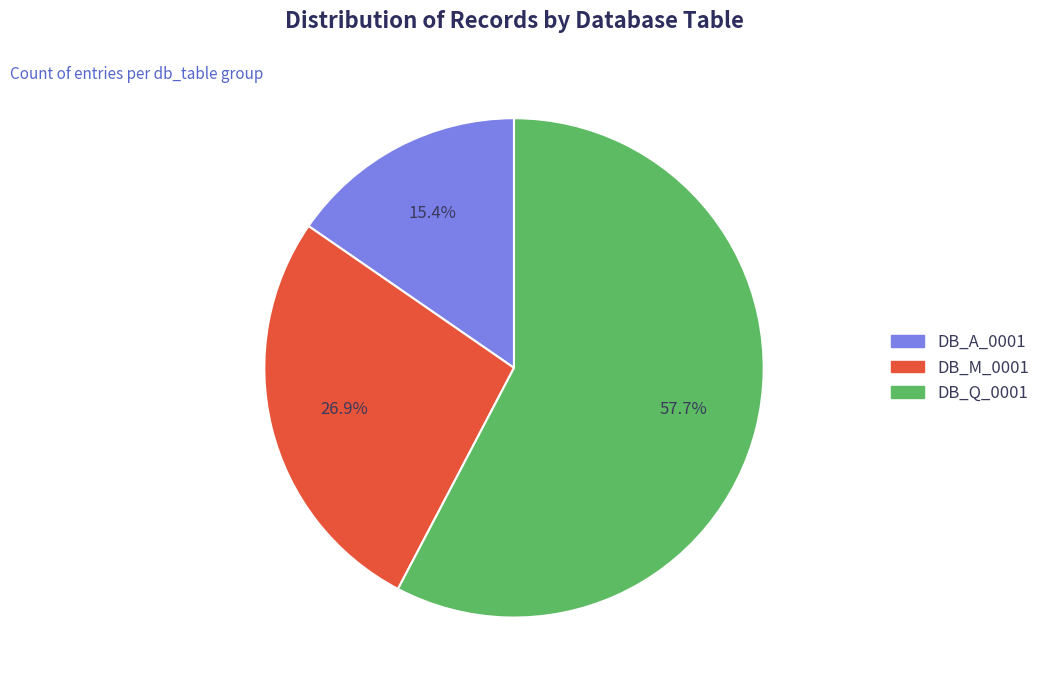

Which slice represents more than half of the pie?

DB_Q_0001